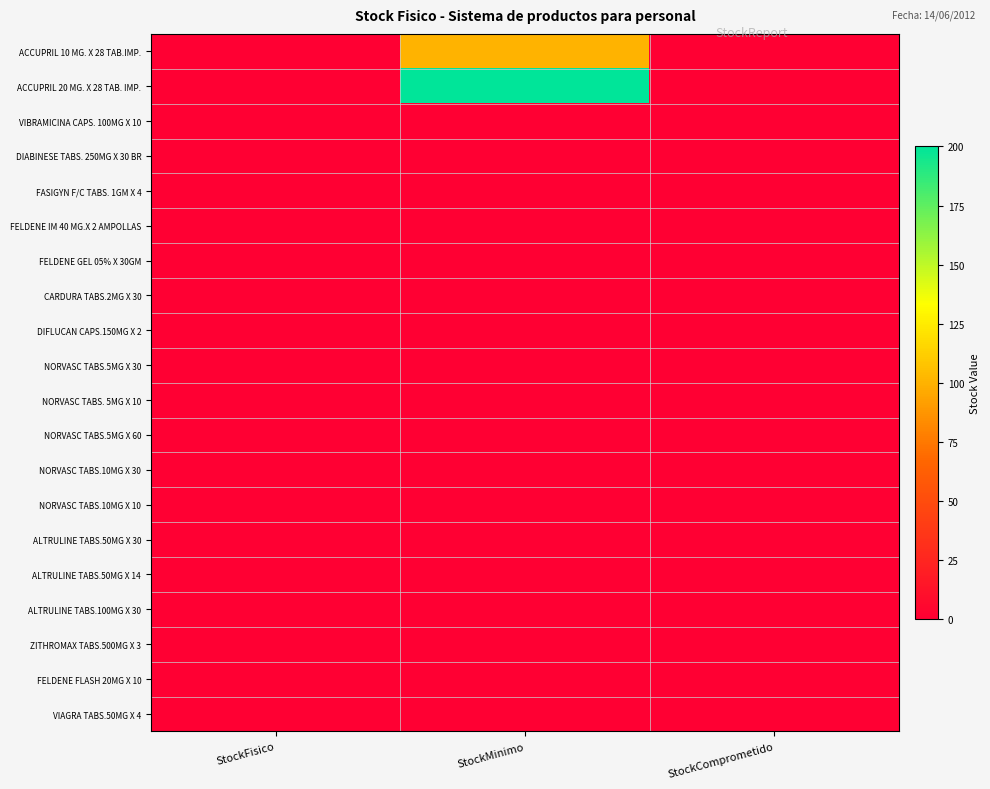

Reading left to right, extract all data points from this chart.

ACCUPRIL 10 MG. X 28 TAB.IMP.: StockFisico=0	StockMinimo=100	StockComprometido=0
ACCUPRIL 20 MG. X 28 TAB. IMP.: StockFisico=0	StockMinimo=200	StockComprometido=0
VIBRAMICINA CAPS. 100MG X 10: StockFisico=0	StockMinimo=0	StockComprometido=0
DIABINESE TABS. 250MG X 30 BR: StockFisico=0	StockMinimo=0	StockComprometido=0
FASIGYN F/C TABS. 1GM X 4: StockFisico=0	StockMinimo=0	StockComprometido=0
FELDENE IM 40 MG.X 2 AMPOLLAS: StockFisico=0	StockMinimo=0	StockComprometido=0
FELDENE GEL 05% X 30GM: StockFisico=0	StockMinimo=0	StockComprometido=0
CARDURA TABS.2MG X 30: StockFisico=0	StockMinimo=0	StockComprometido=0
DIFLUCAN CAPS.150MG X 2: StockFisico=0	StockMinimo=0	StockComprometido=0
NORVASC TABS.5MG X 30: StockFisico=0	StockMinimo=0	StockComprometido=0
NORVASC TABS. 5MG X 10: StockFisico=0	StockMinimo=0	StockComprometido=0
NORVASC TABS.5MG X 60: StockFisico=0	StockMinimo=0	StockComprometido=0
NORVASC TABS.10MG X 30: StockFisico=0	StockMinimo=0	StockComprometido=0
NORVASC TABS.10MG X 10: StockFisico=0	StockMinimo=0	StockComprometido=0
ALTRULINE TABS.50MG X 30: StockFisico=0	StockMinimo=0	StockComprometido=0
ALTRULINE TABS.50MG X 14: StockFisico=0	StockMinimo=0	StockComprometido=0
ALTRULINE TABS.100MG X 30: StockFisico=0	StockMinimo=0	StockComprometido=0
ZITHROMAX TABS.500MG X 3: StockFisico=0	StockMinimo=0	StockComprometido=0
FELDENE FLASH 20MG X 10: StockFisico=0	StockMinimo=0	StockComprometido=0
VIAGRA TABS.50MG X 4: StockFisico=0	StockMinimo=0	StockComprometido=0